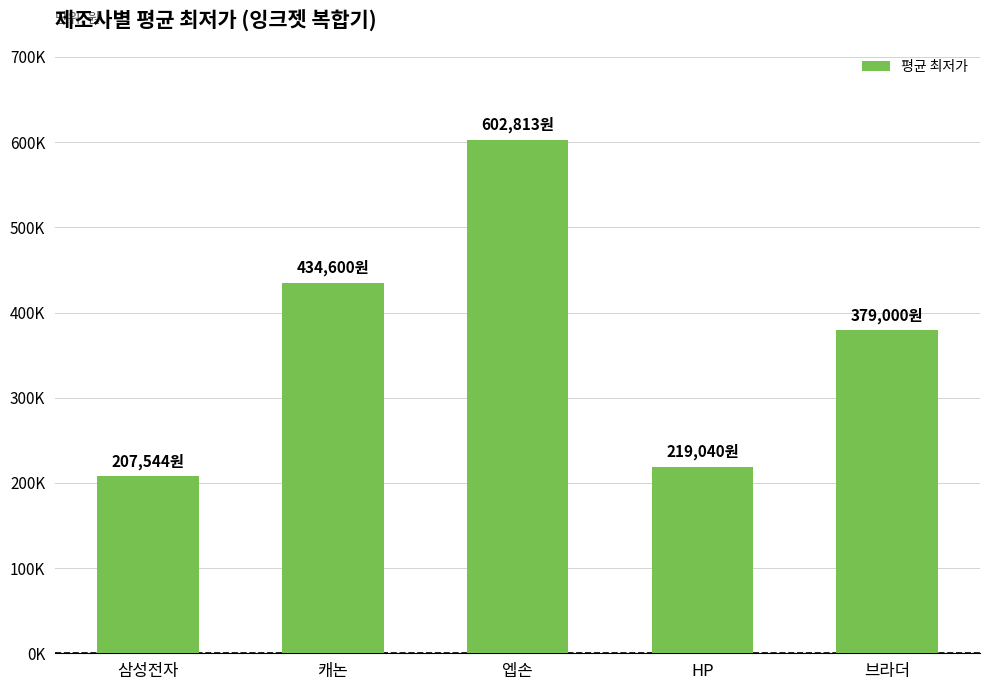

What is the difference between the maximum and second lowest values?

383773